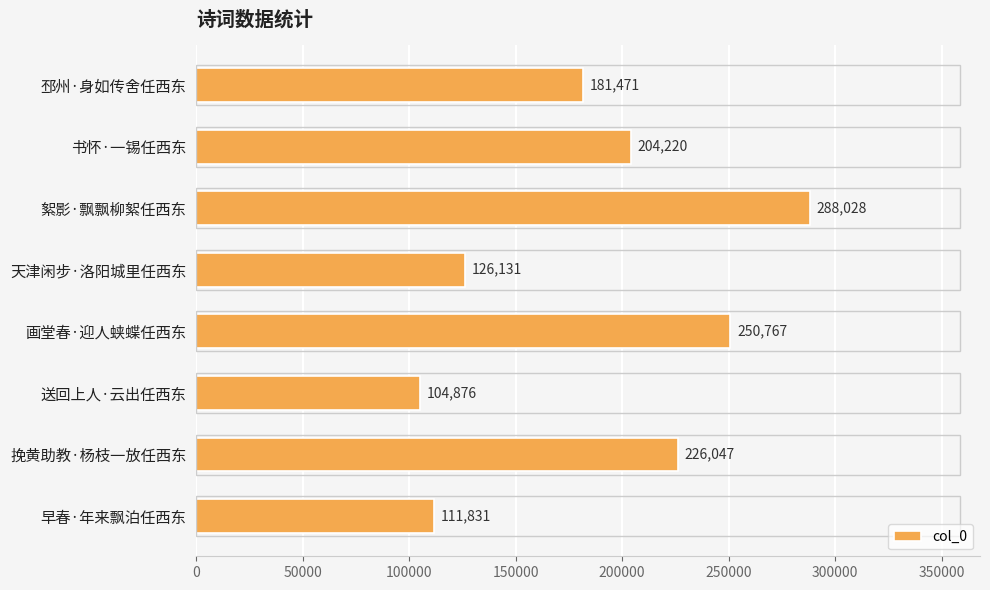

Which label corresponds to the smallest value in the chart?

送回上人·云出任西东